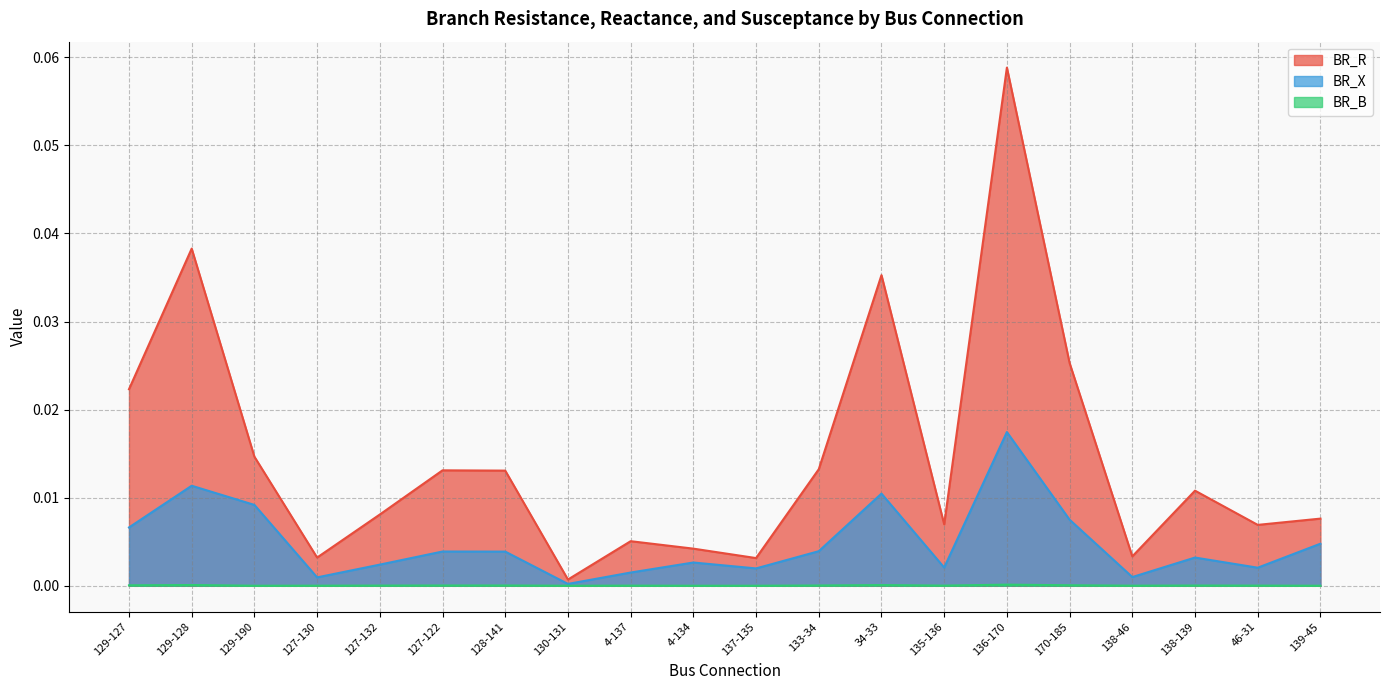

Reading right to left, list all the values displayed in this chart.

BR_R: 0.0	0.0	0.0	0.0	0.0	0.1	0.0	0.0	0.0	0.0	0.0	0.0	0.0	0.0	0.0	0.0	0.0	0.0	0.0	0.0
BR_X: 0.0	0.0	0.0	0.0	0.0	0.0	0.0	0.0	0.0	0.0	0.0	0.0	0.0	0.0	0.0	0.0	0.0	0.0	0.0	0.0
BR_B: 0.0	0.0	0.0	0.0	0.0	0.0	0.0	0.0	0.0	0.0	0.0	0.0	0.0	0.0	0.0	0.0	0.0	0.0	0.0	0.0